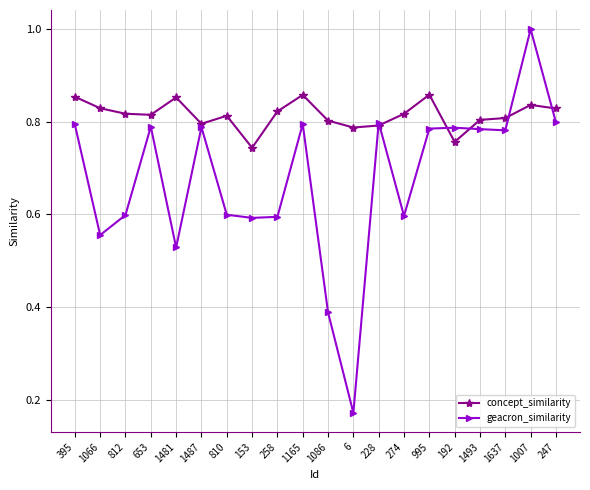

At which category does the chart reach its minimum across all series?

6